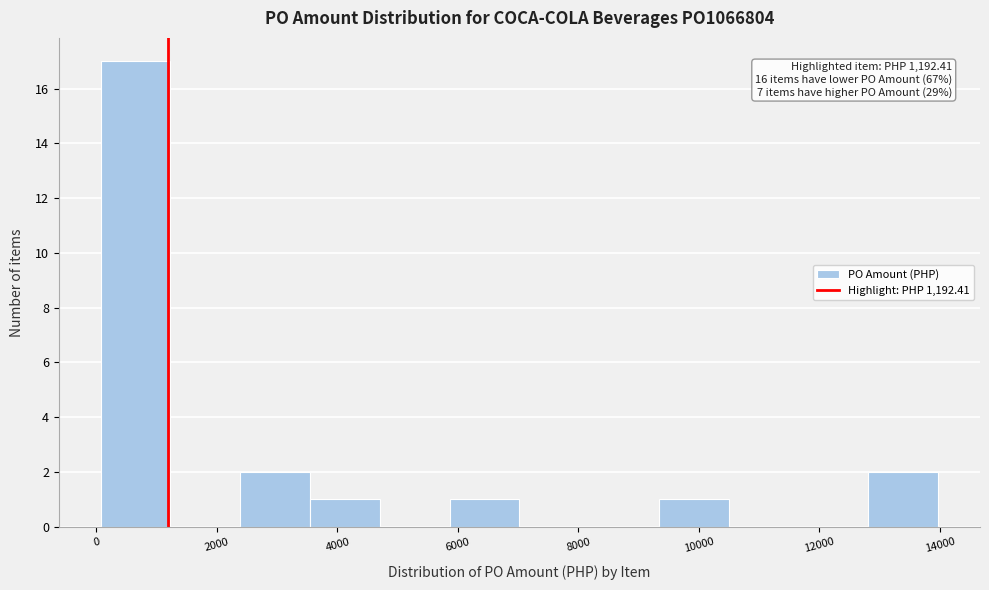

Which range on the x-axis has the tallest bar?

0 to 1200